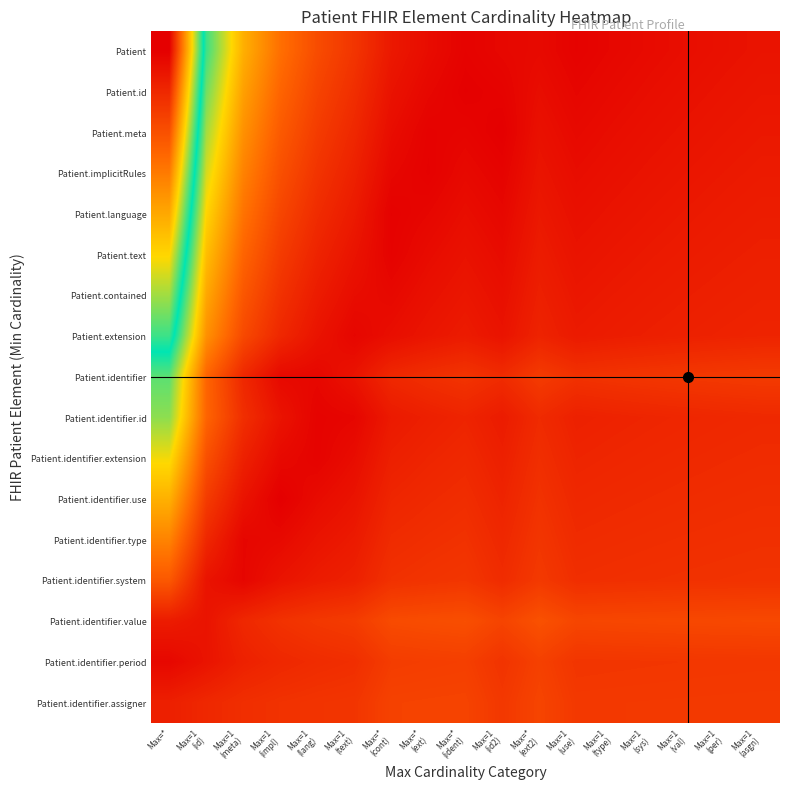

At which category is the sum across all series the highest?

Max=*